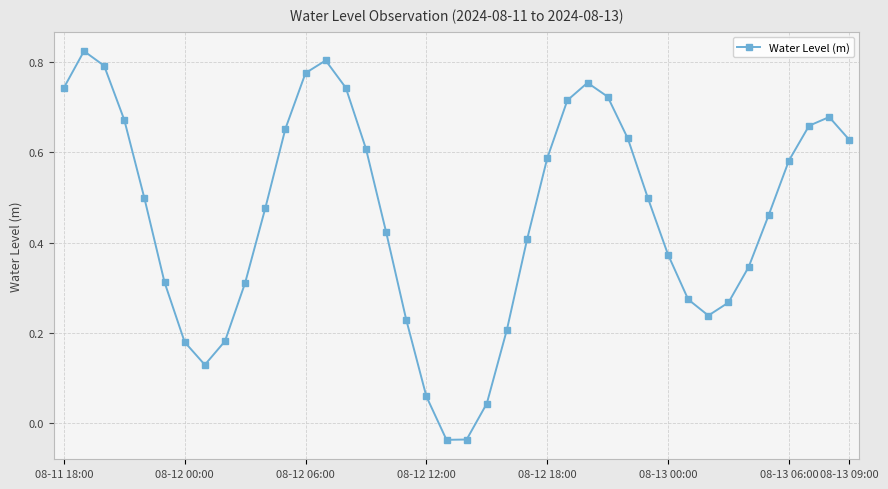

What is the difference between the maximum and minimum values?

0.9